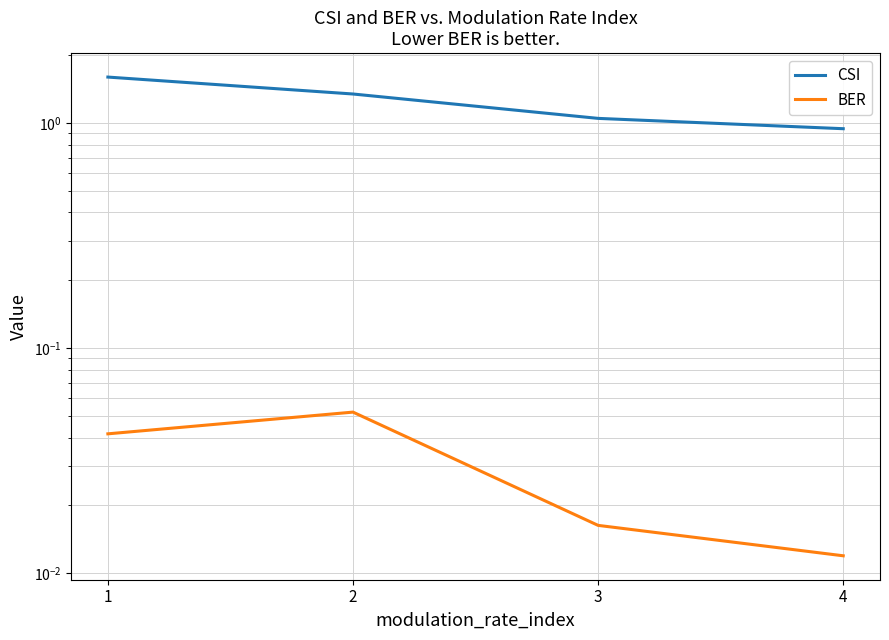

What is the difference between the maximum and minimum values in the CSI series?

0.7